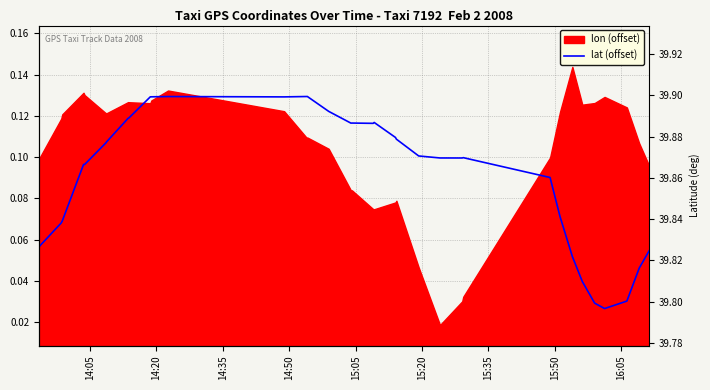

How many values are between 0 and 1?

40